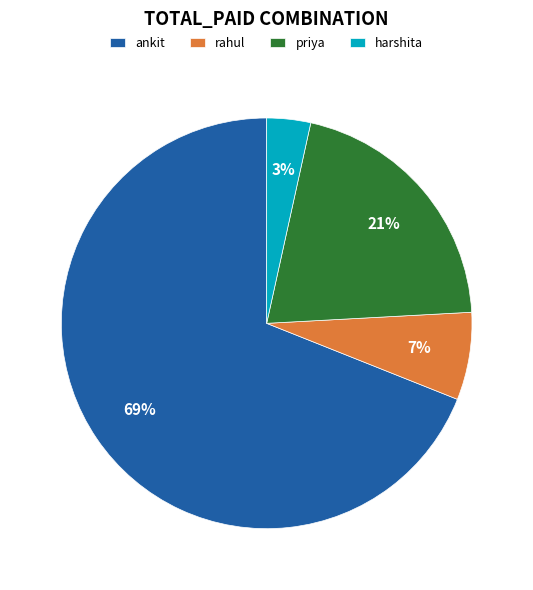

Do harshita and rahul together represent more than half of the pie?

No